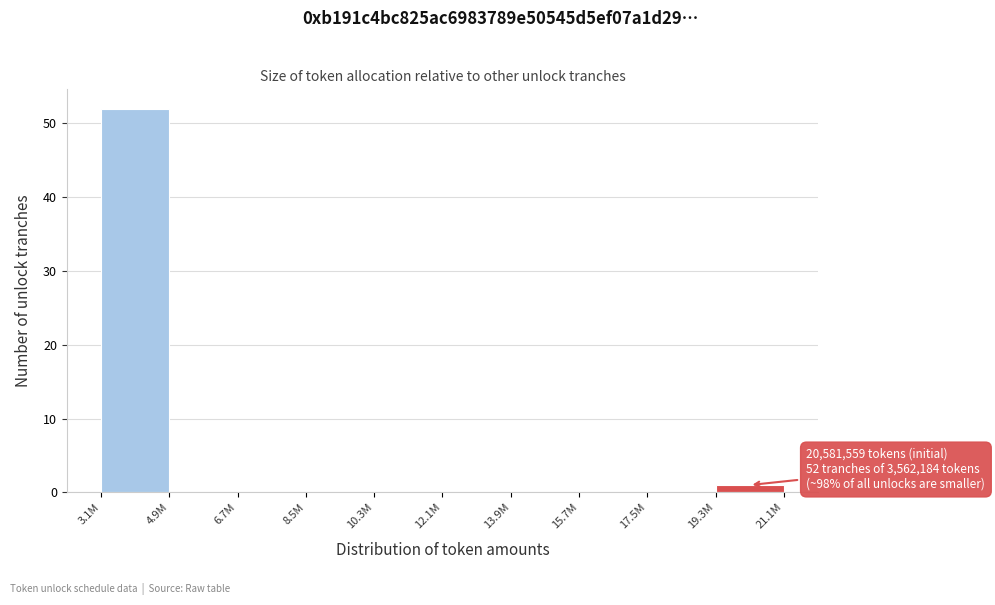

Reading left to right, transcribe all the data shown in this chart.

3.1M=52	4.9M=0	6.7M=0	8.5M=0	10.3M=0	12.1M=0	13.9M=0	15.7M=0	17.5M=0	19.3M=1